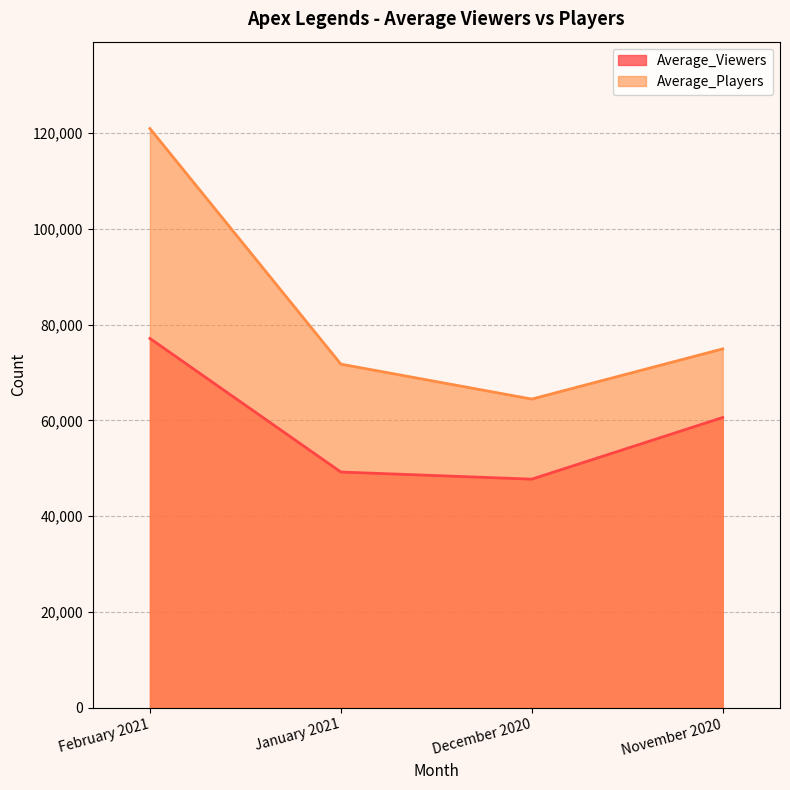

At which category is the sum across all series the highest?

February 2021